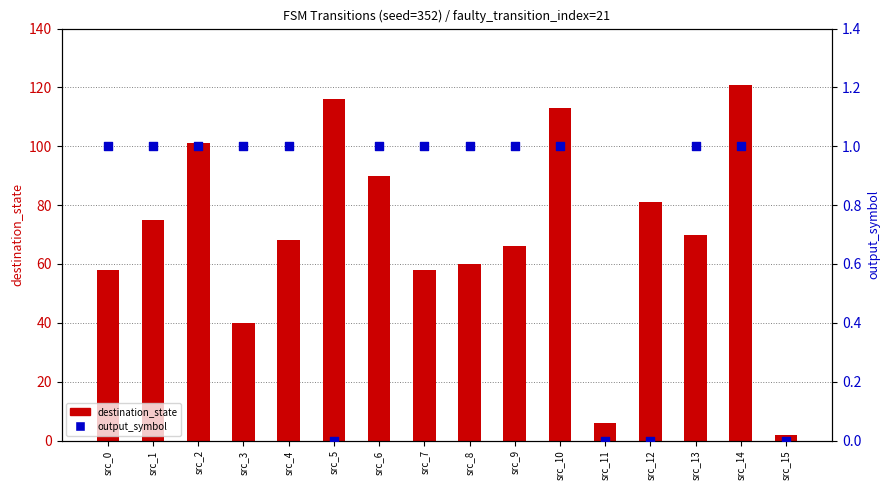

What is the total value across all series at src_14?

122